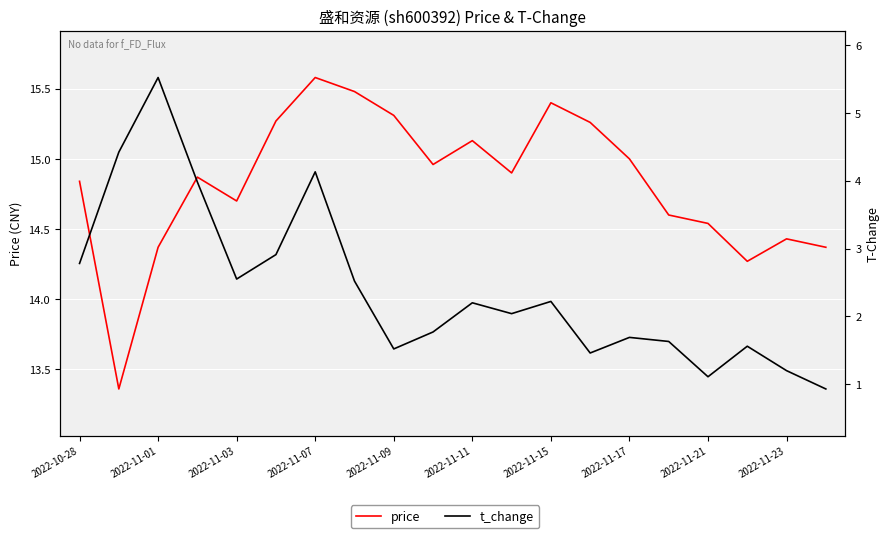

How many data points does each series have?

20